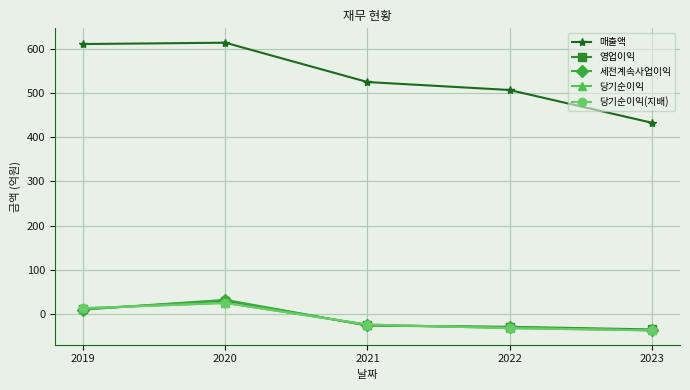

Which series has the largest total across all categories?

매출액